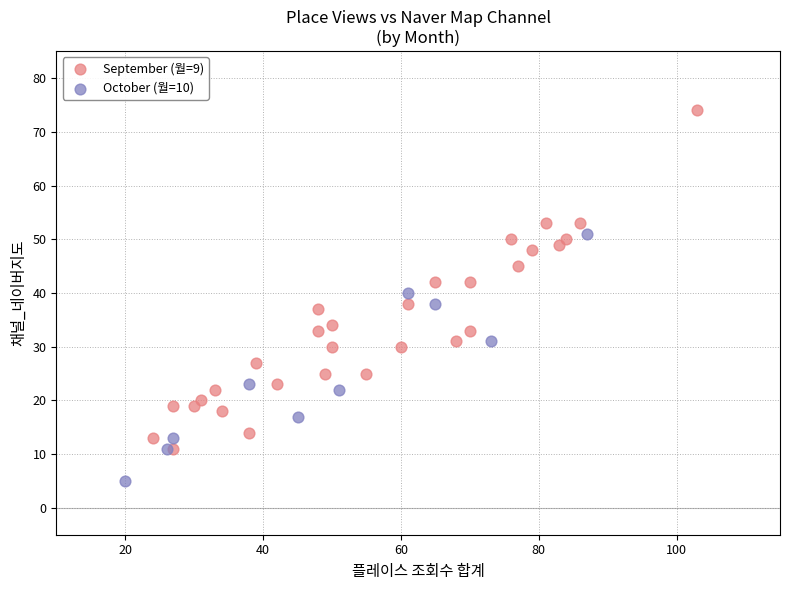

Which series reaches the minimum Y coordinate?

October (월=10)